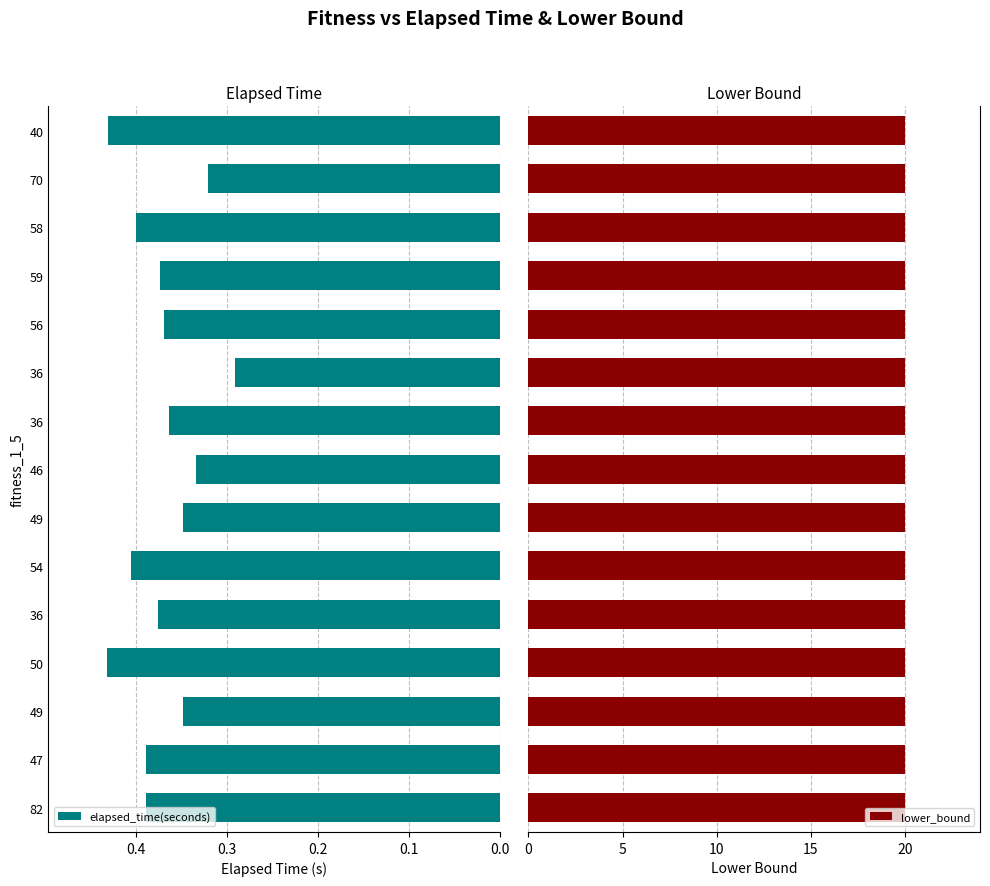

What position from the right is 0.0?

15